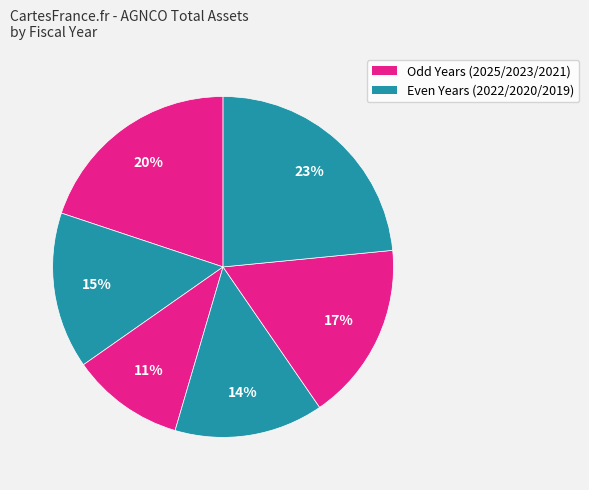

Count the number of slices in the pie.

6